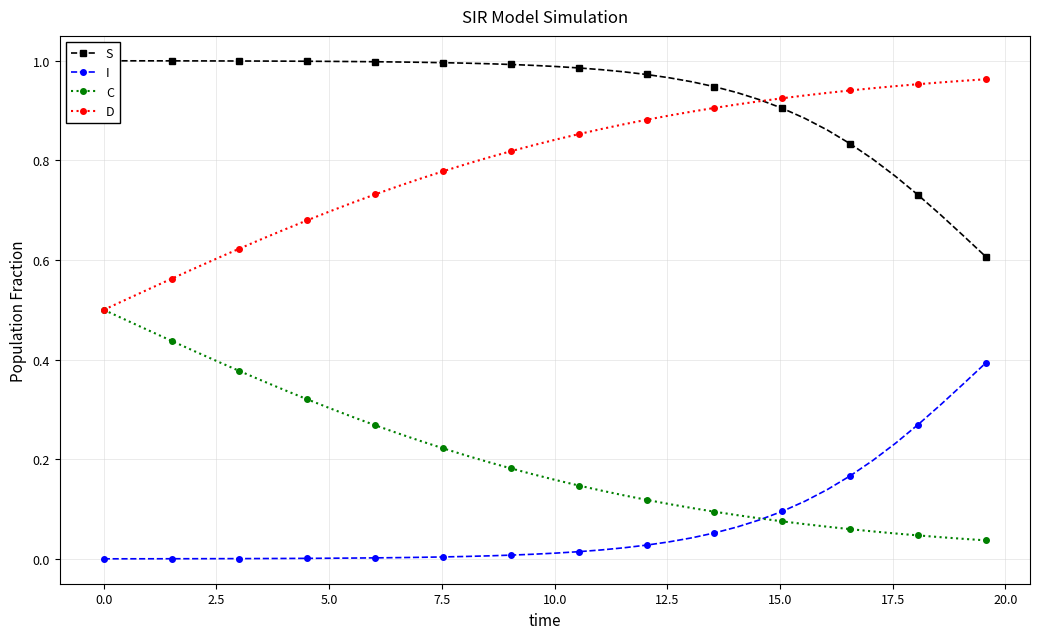

Reading left to right, extract all data points from this chart.

S: 1.0	1.0	1.0	1.0	1.0	1.0	1.0	1.0	1.0	1.0	1.0	1.0	1.0	1.0	1.0	1.0	1.0	1.0	1.0	1.0	1.0	1.0	1.0	1.0	1.0	1.0	1.0	0.9	0.9	0.9	0.9	0.9	0.9	0.8	0.8	0.8	0.7	0.7	0.6	0.6
I: 0.0	0.0	0.0	0.0	0.0	0.0	0.0	0.0	0.0	0.0	0.0	0.0	0.0	0.0	0.0	0.0	0.0	0.0	0.0	0.0	0.0	0.0	0.0	0.0	0.0	0.0	0.0	0.1	0.1	0.1	0.1	0.1	0.1	0.2	0.2	0.2	0.3	0.3	0.4	0.4
C: 0.5	0.5	0.5	0.4	0.4	0.4	0.4	0.4	0.3	0.3	0.3	0.3	0.3	0.3	0.2	0.2	0.2	0.2	0.2	0.2	0.2	0.1	0.1	0.1	0.1	0.1	0.1	0.1	0.1	0.1	0.1	0.1	0.1	0.1	0.1	0.1	0.0	0.0	0.0	0.0
D: 0.5	0.5	0.5	0.6	0.6	0.6	0.6	0.6	0.7	0.7	0.7	0.7	0.7	0.7	0.8	0.8	0.8	0.8	0.8	0.8	0.8	0.9	0.9	0.9	0.9	0.9	0.9	0.9	0.9	0.9	0.9	0.9	0.9	0.9	0.9	0.9	1.0	1.0	1.0	1.0